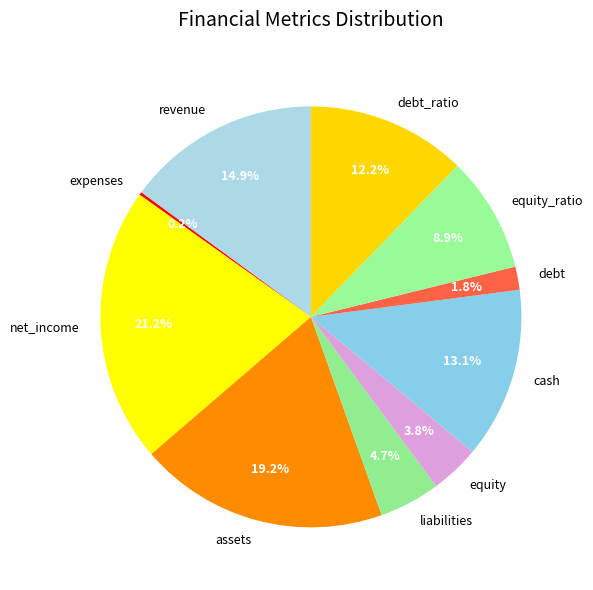

What is the largest slice in the pie chart?

net_income